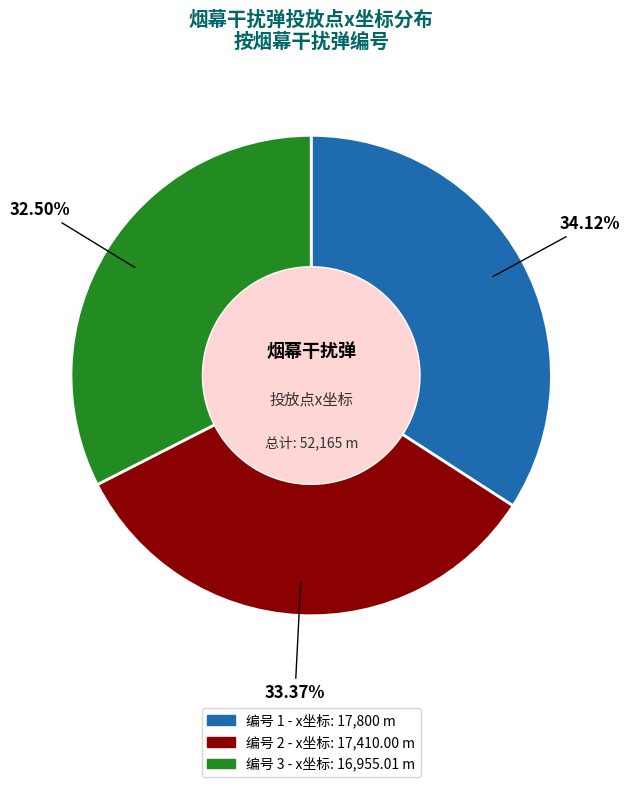

Is there any slice that represents more than half of the pie?

No